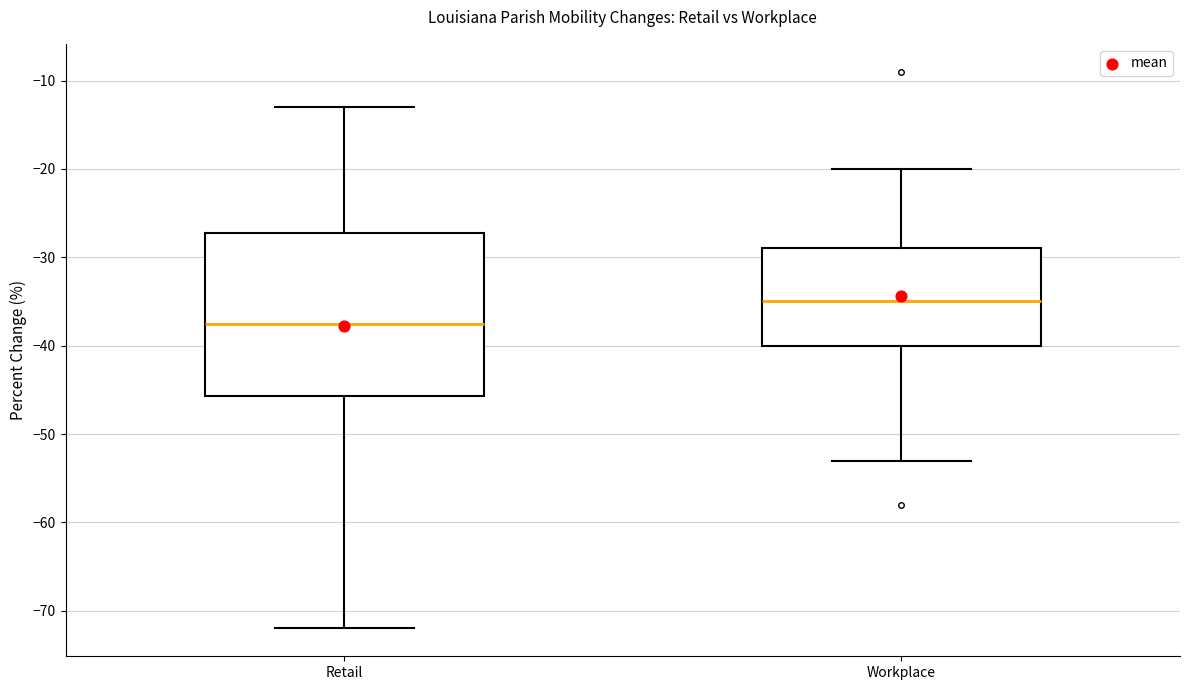

Comparing the boxes themselves (not the whiskers), which one is the tallest?

Retail